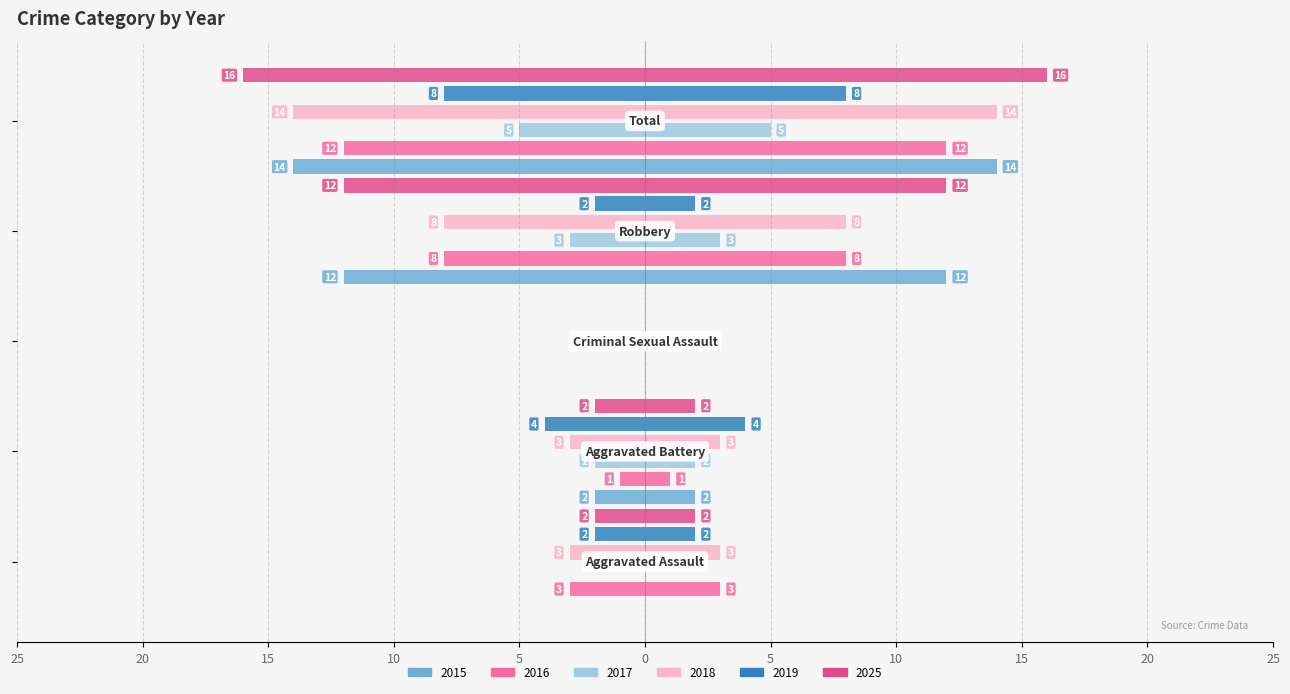

Which series has the largest range (max minus min)?

2025